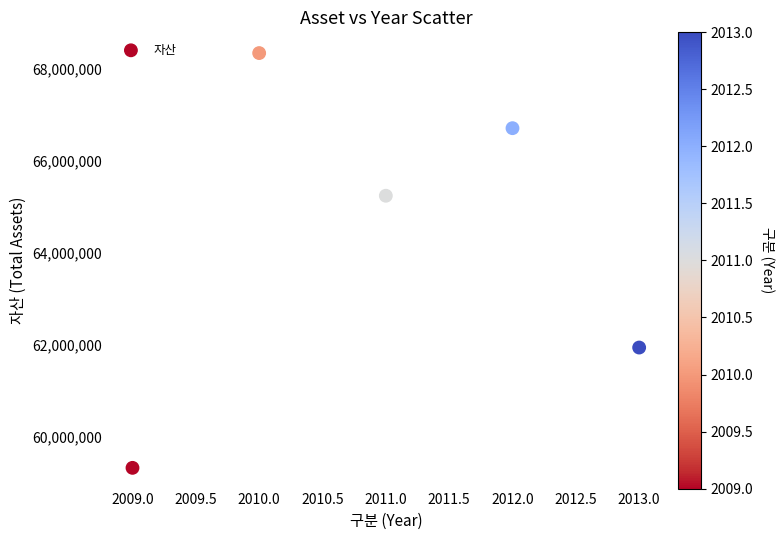

What is the range of X values (max minus min)?

4